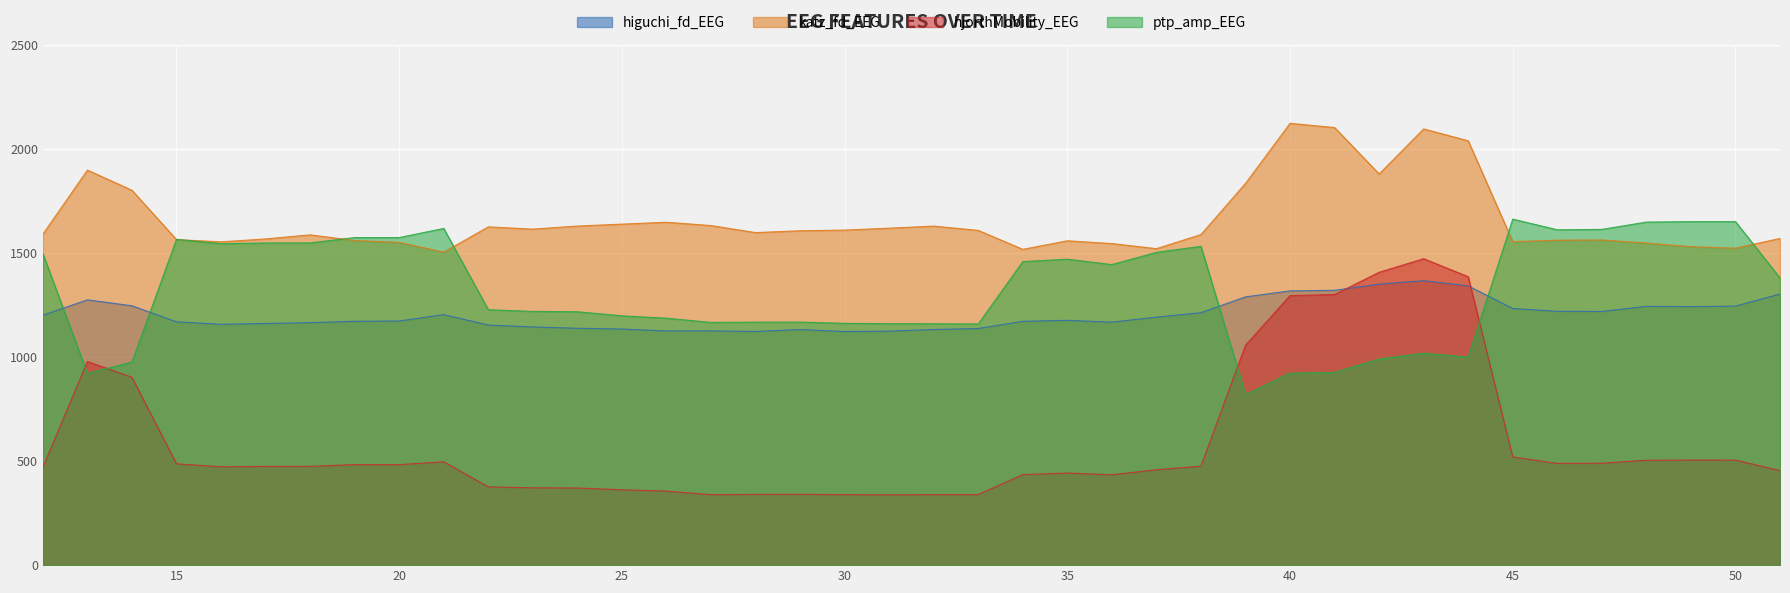

Count the number of categories in the chart.

40